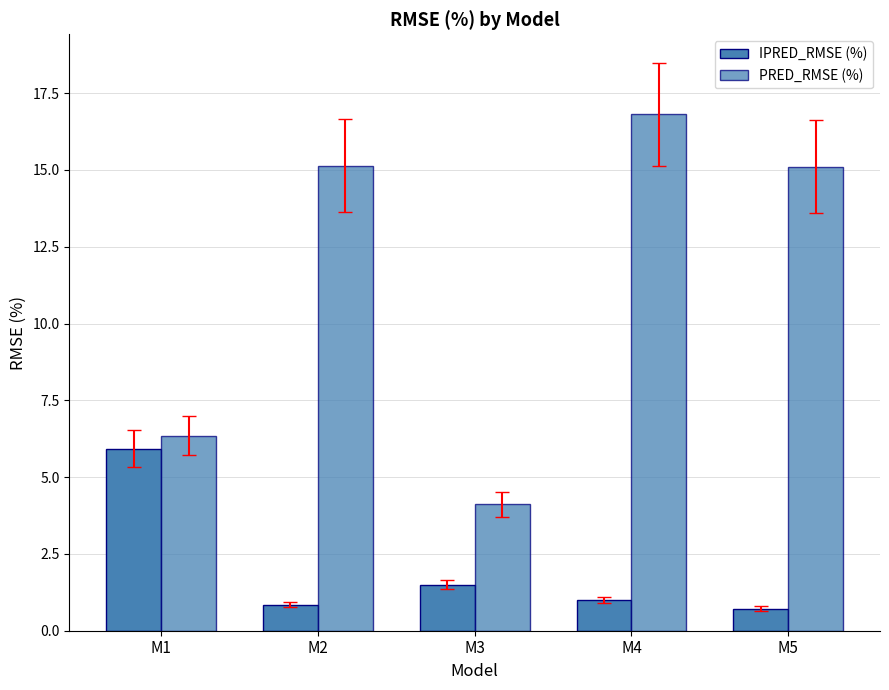

List the series in order of their overall mean, highest first.

PRED_RMSE (%), IPRED_RMSE (%)